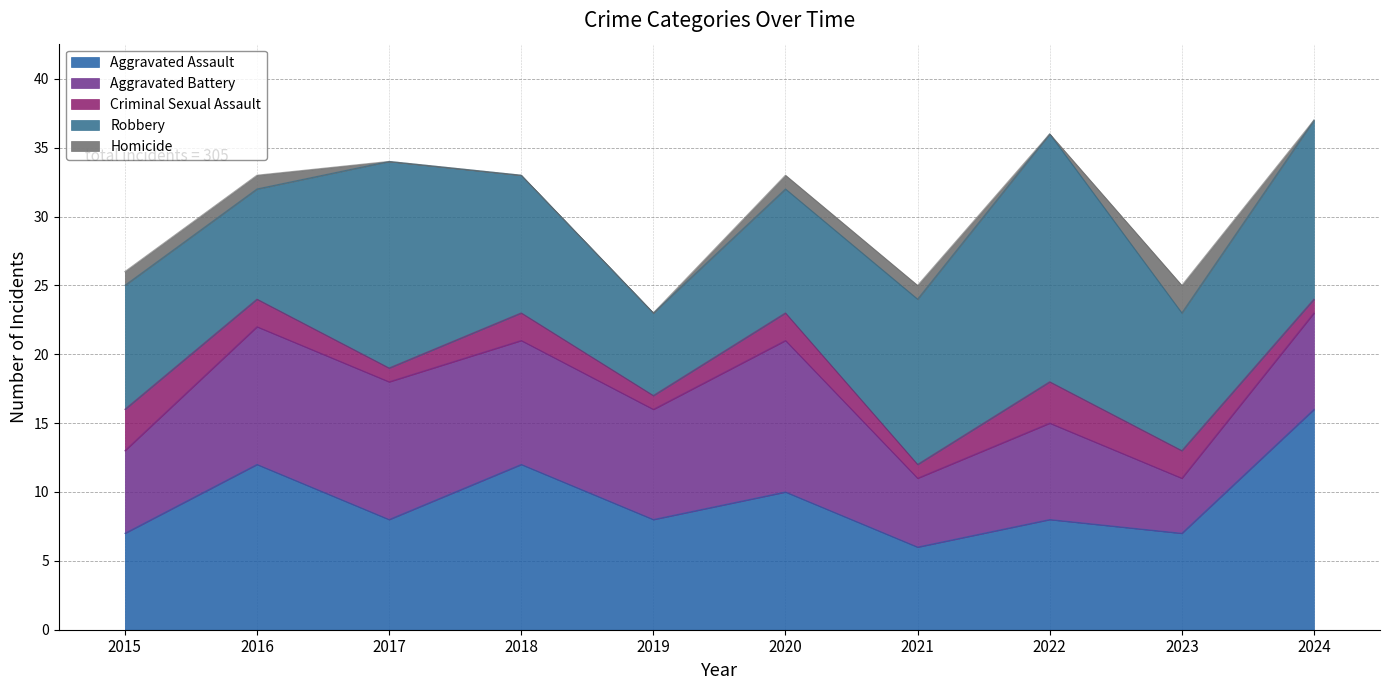

At which label is Homicide closest to 1?

2015